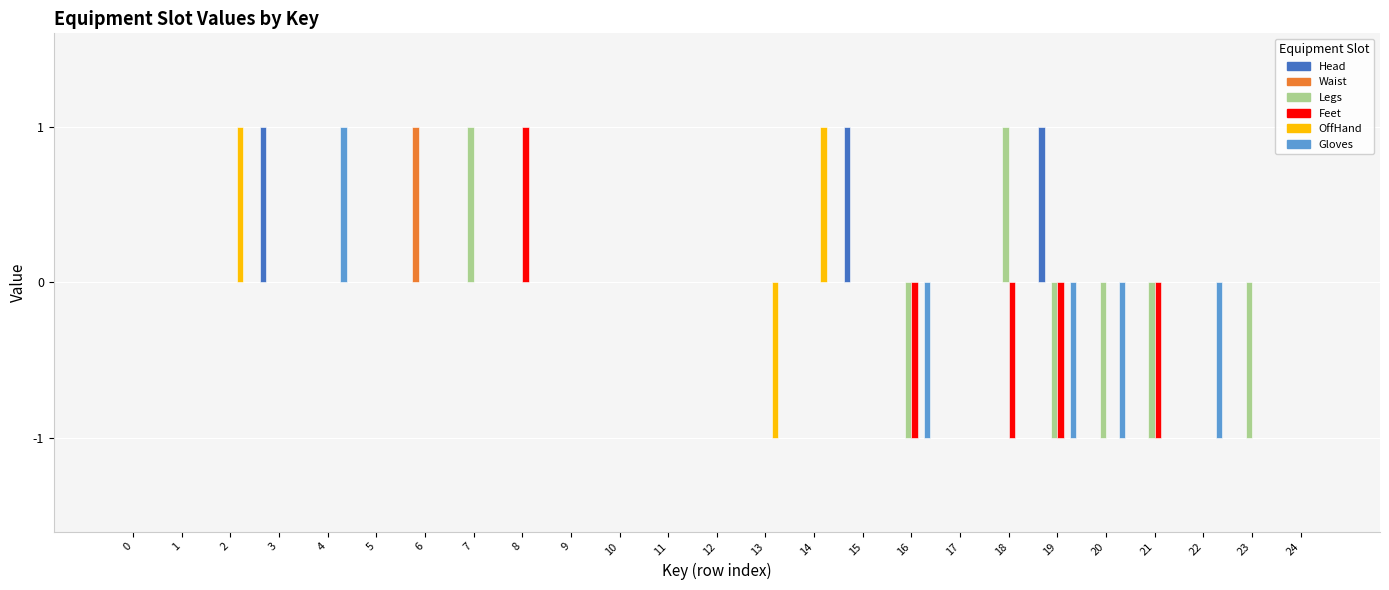

Is it true that Legs equals -1 at 23?

True